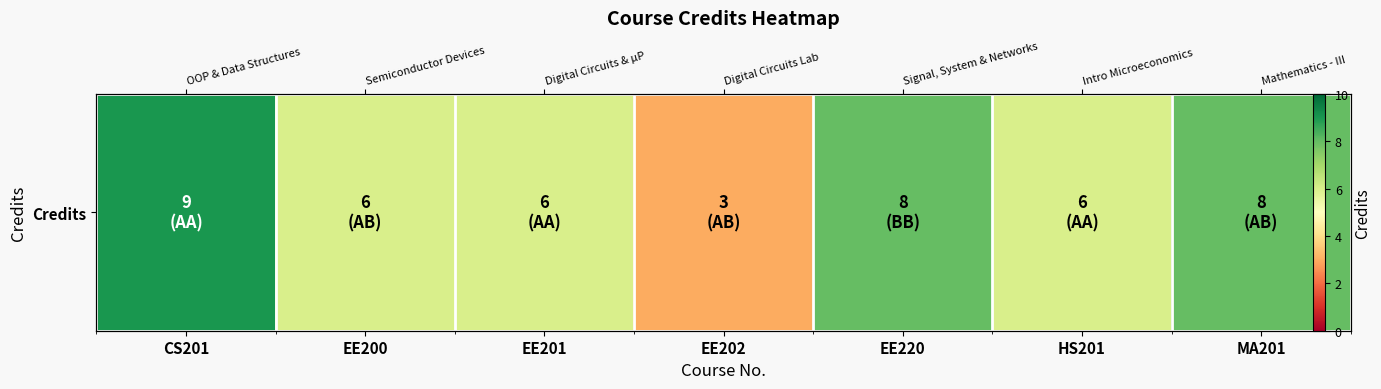

List the labels in order of value, smallest first.

EE202, EE200, EE201, HS201, EE220, MA201, CS201